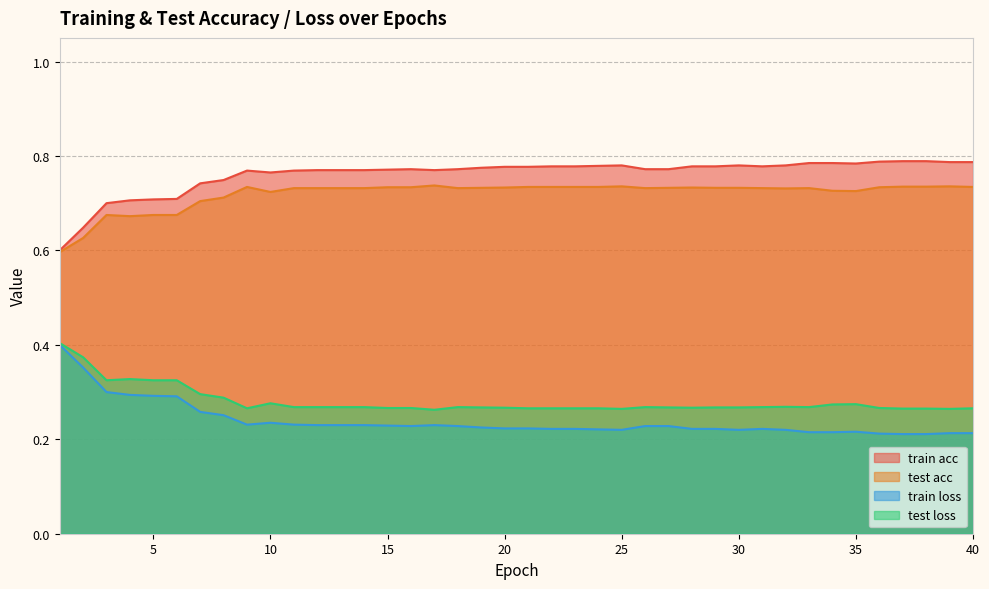

True or false: test acc has a value of 1.2 at 20.

False